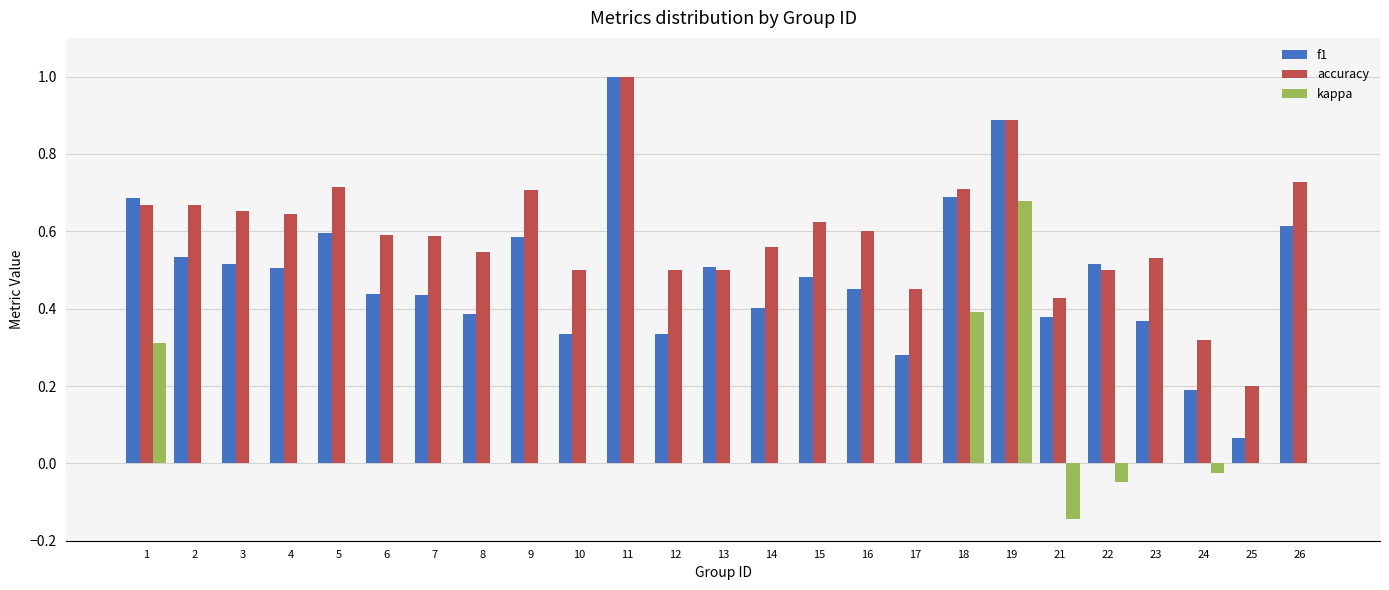

How many categories are shown in the chart?

25